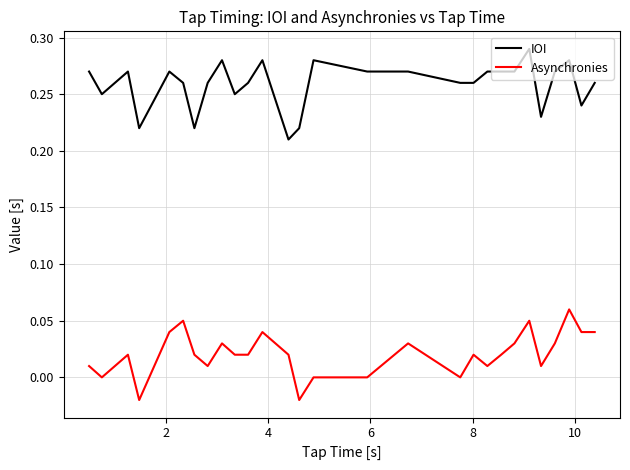

True or false: IOI and Asynchronies cross at least once.

False